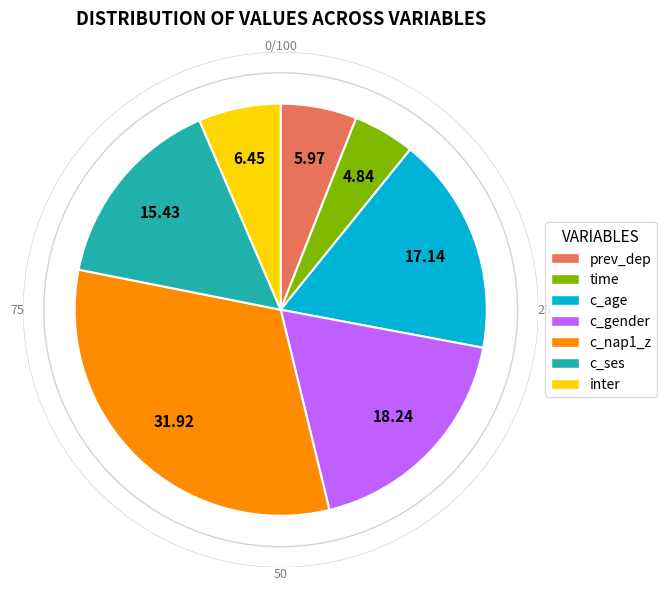

To the nearest percent, what is the difference between the c_nap1_z and inter slice percentages?

25%